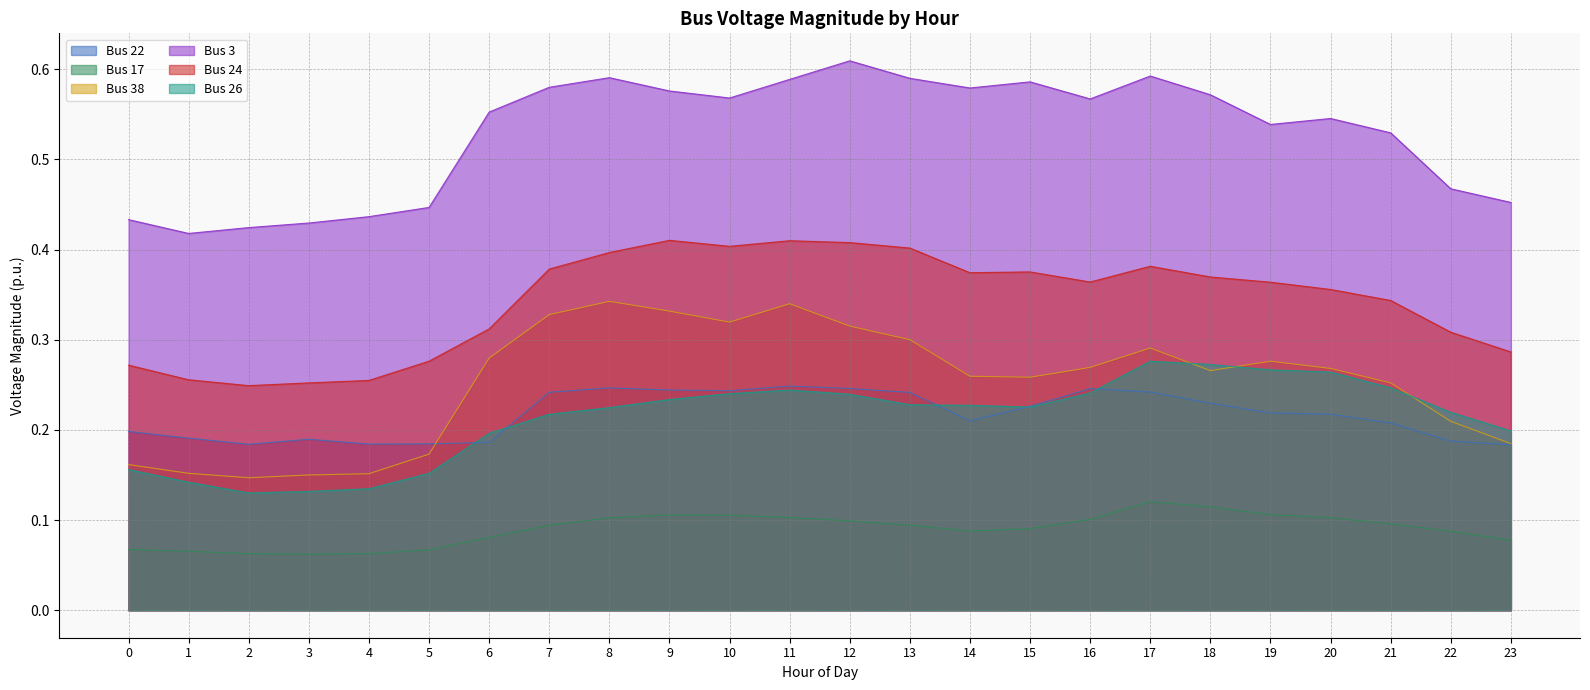

What is the difference between the maximum and second lowest values in the Bus 22 series?

0.1